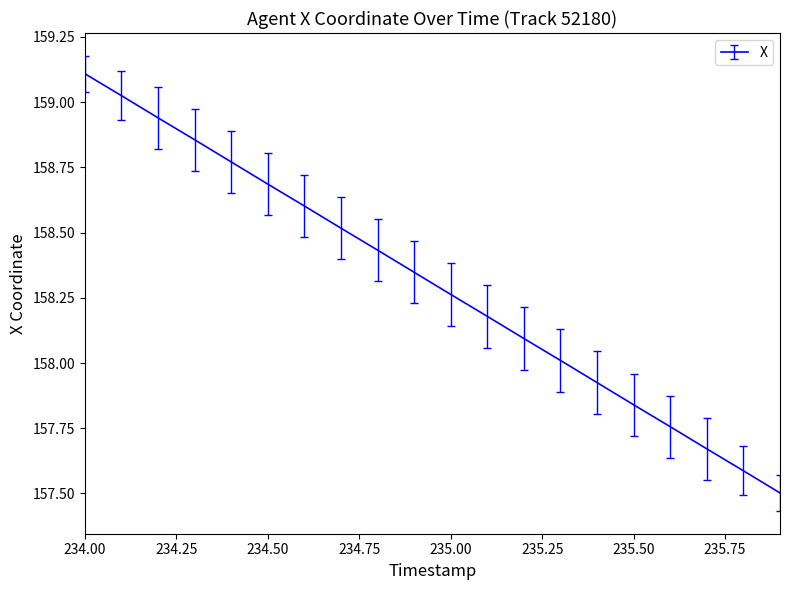

What is the difference between the maximum and minimum values?

1.6